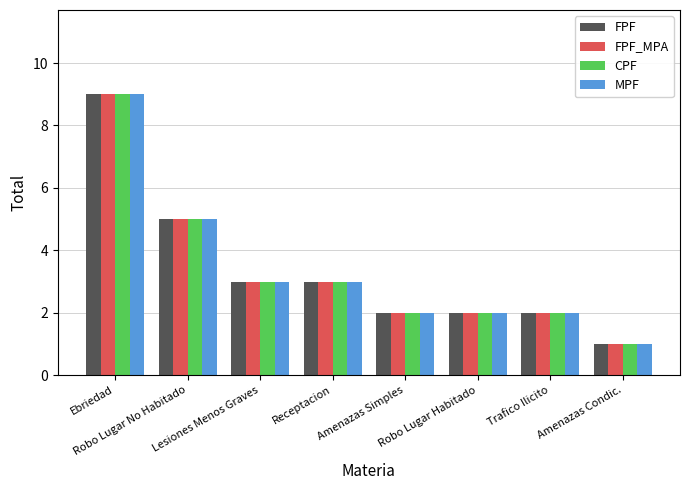

True or false: FPF_MPA has a value of 9 at Ebriedad.

True